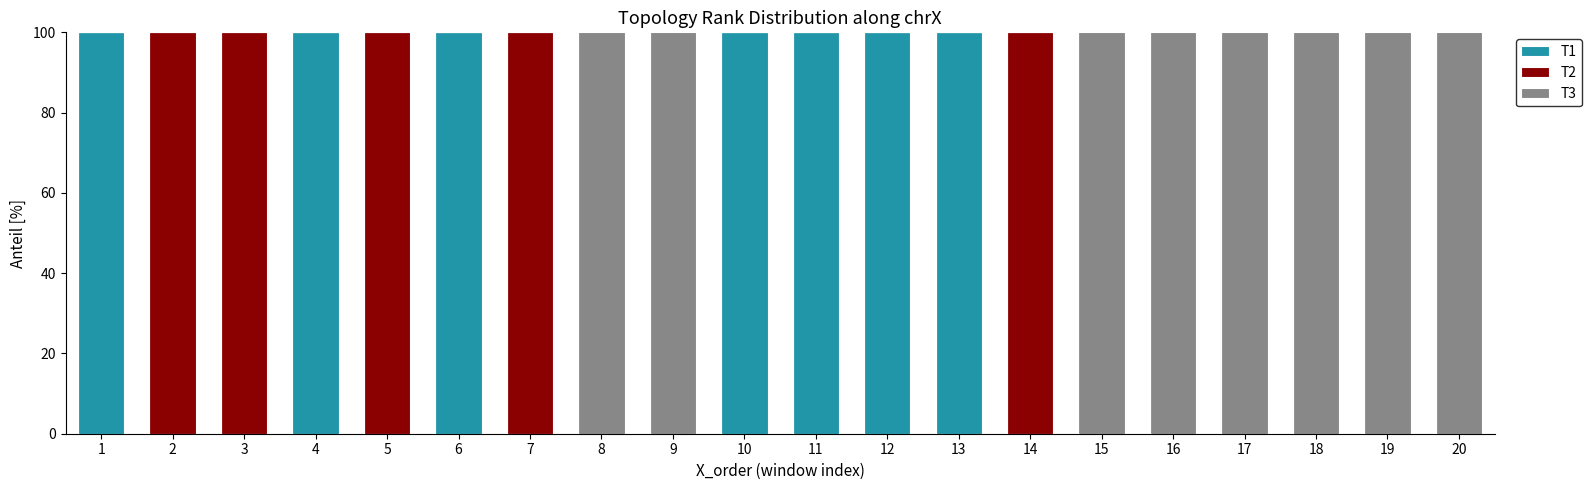

Does the chart contain stacked bars?

Yes